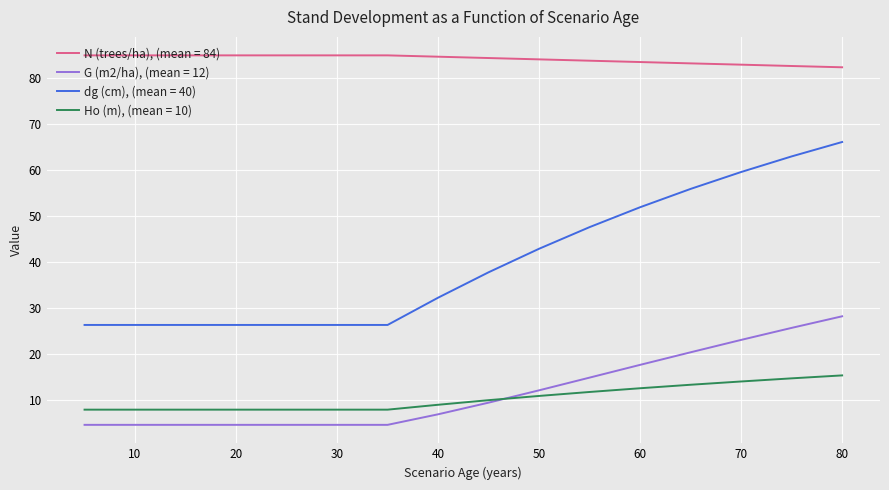

What is the minimum value shown in the chart?

4.6